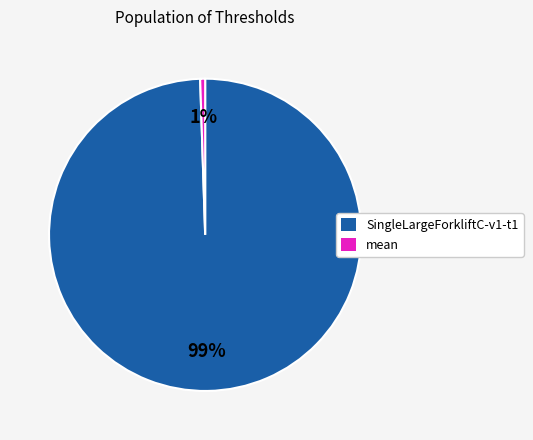

Which has a higher value, SingleLargeForkliftC-v1-t1 or mean?

SingleLargeForkliftC-v1-t1